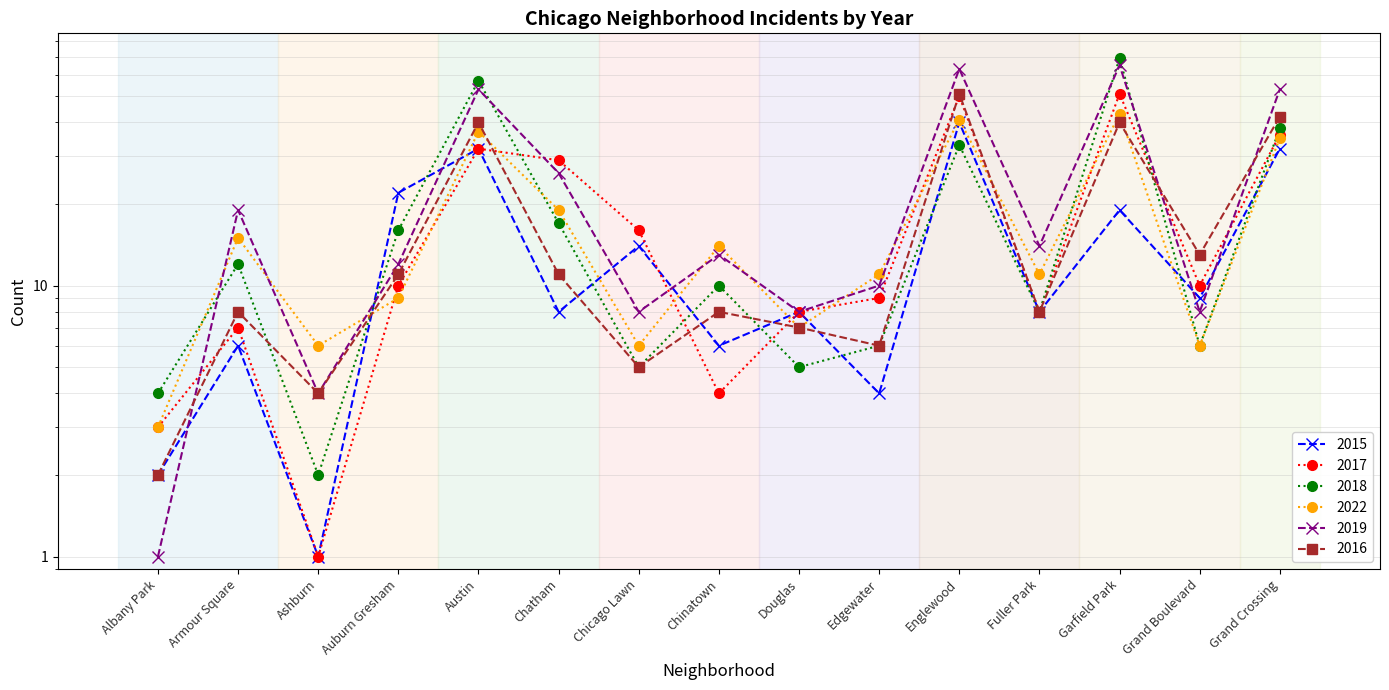

Reading right to left, what are all the values shown in this chart?

2015: 32	9	19	8	40	4	8	6	14	8	32	22	1	6	2
2017: 36	10	51	8	50	9	8	4	16	29	32	10	1	7	3
2018: 38	6	69	8	33	6	5	10	5	17	57	16	2	12	4
2022: 35	6	43	11	41	11	7	14	6	19	37	9	6	15	3
2019: 53	8	65	14	63	10	8	13	8	26	53	12	4	19	1
2016: 42	13	40	8	51	6	7	8	5	11	40	11	4	8	2